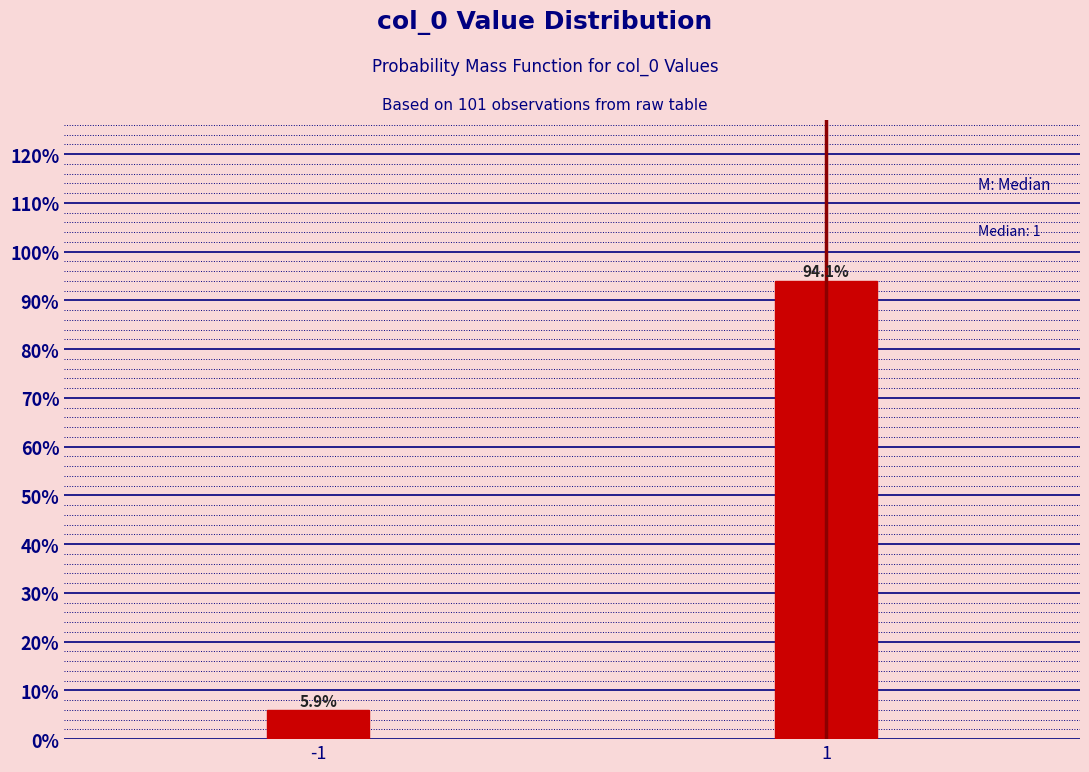

Reading left to right, extract all data points from this chart.

5.9	94.1